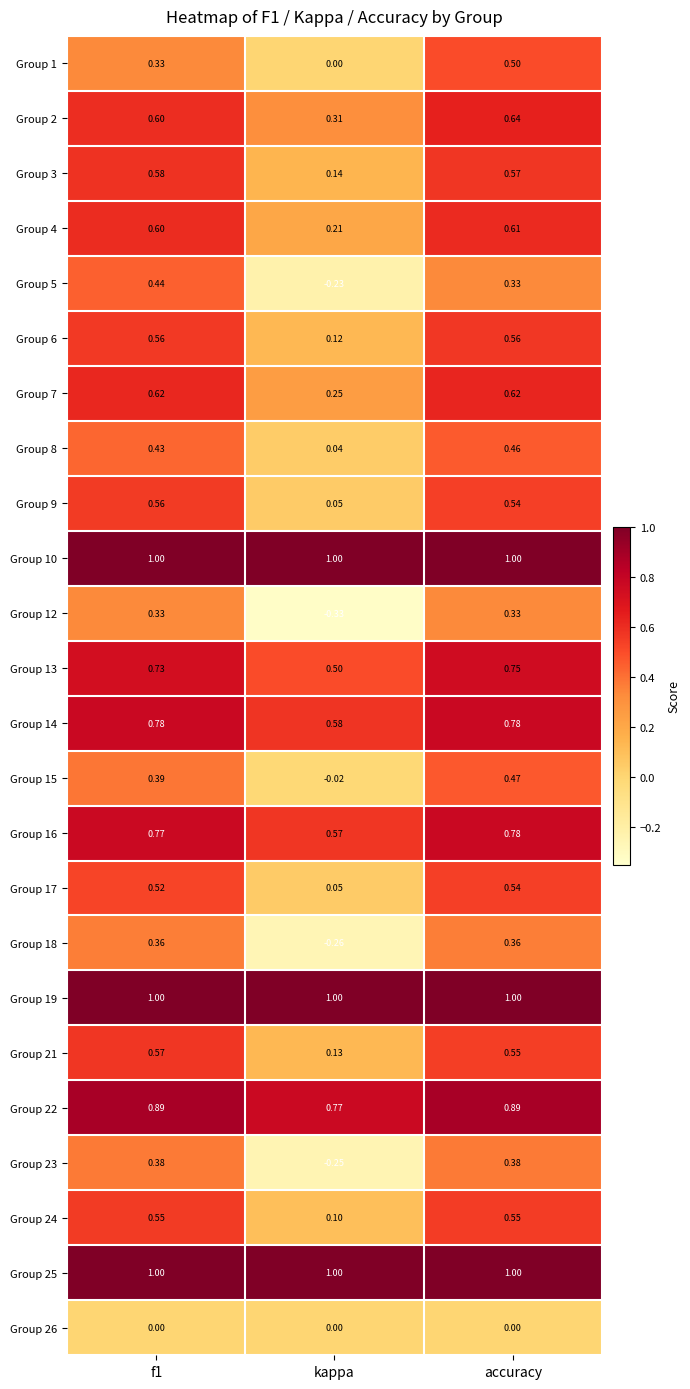

Is the value of Group 9 at accuracy greater than the value of Group 4 at f1?

No